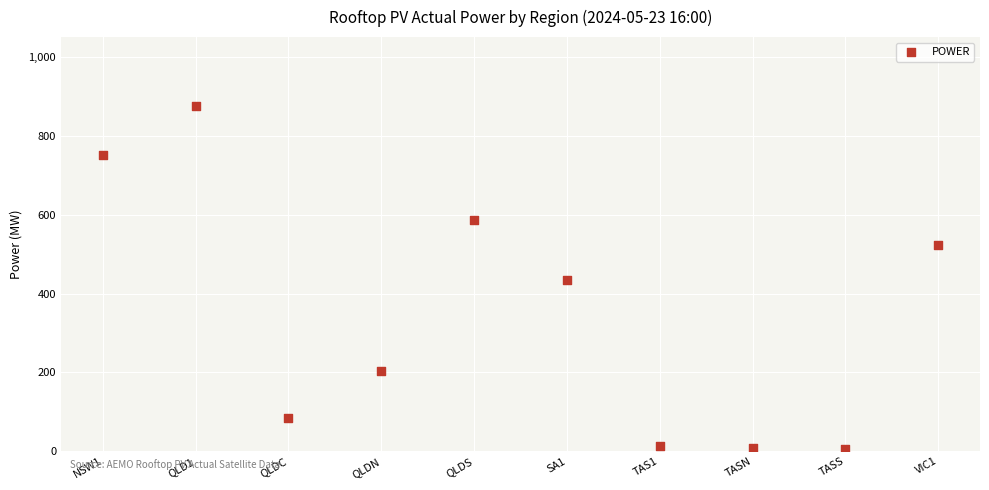

What is the average X value?

5.5